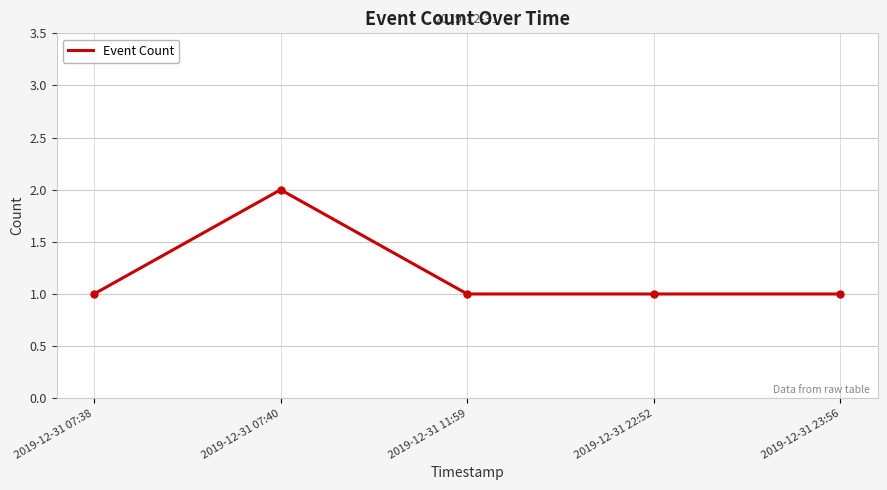

Which has a higher value, 2019-12-31 11:59 or 2019-12-31 07:40?

2019-12-31 07:40